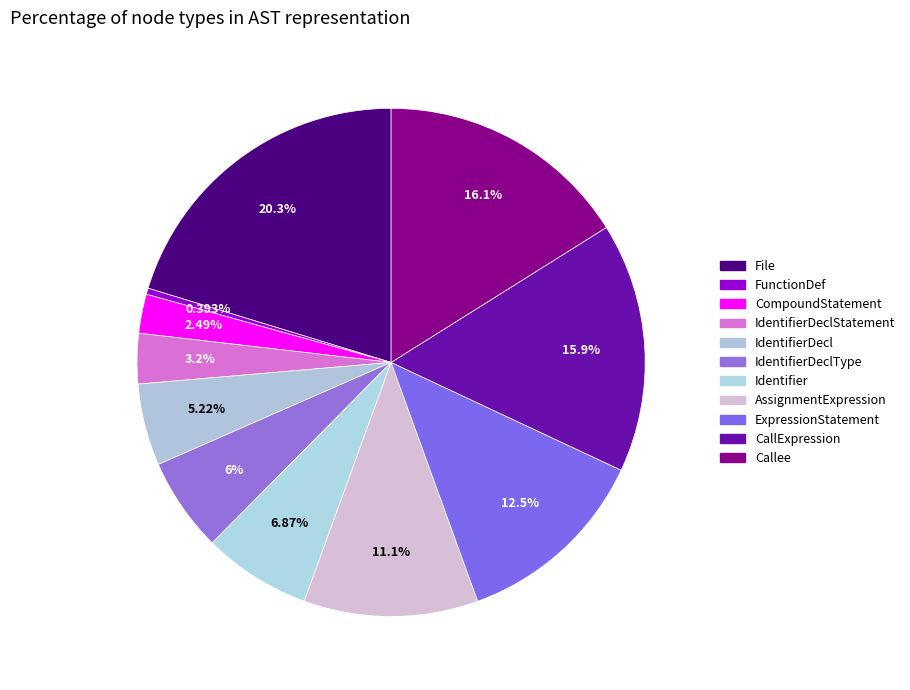

Count the number of slices in the pie.

11